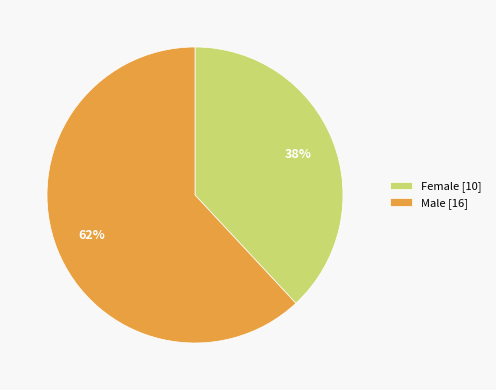

Which has a higher value, Male [16] or Female [10]?

Male [16]